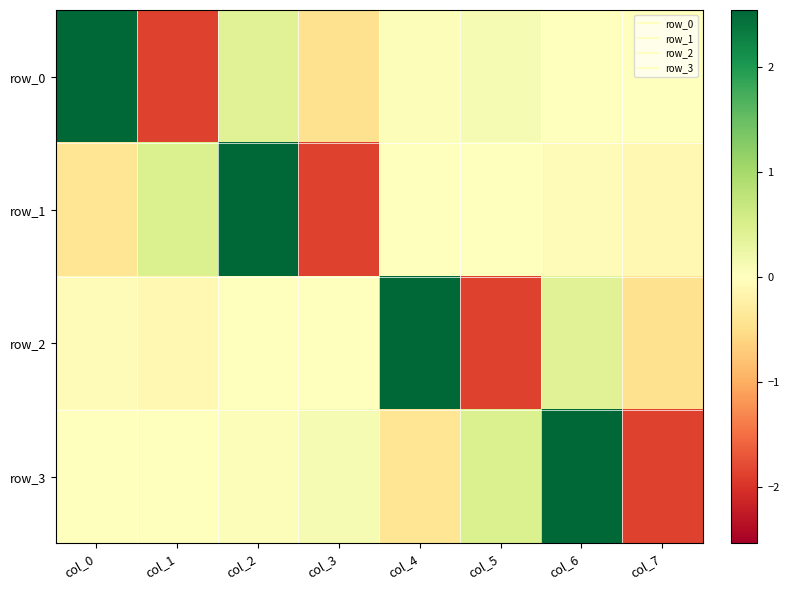

How many negative values does the row_0 series have?

4